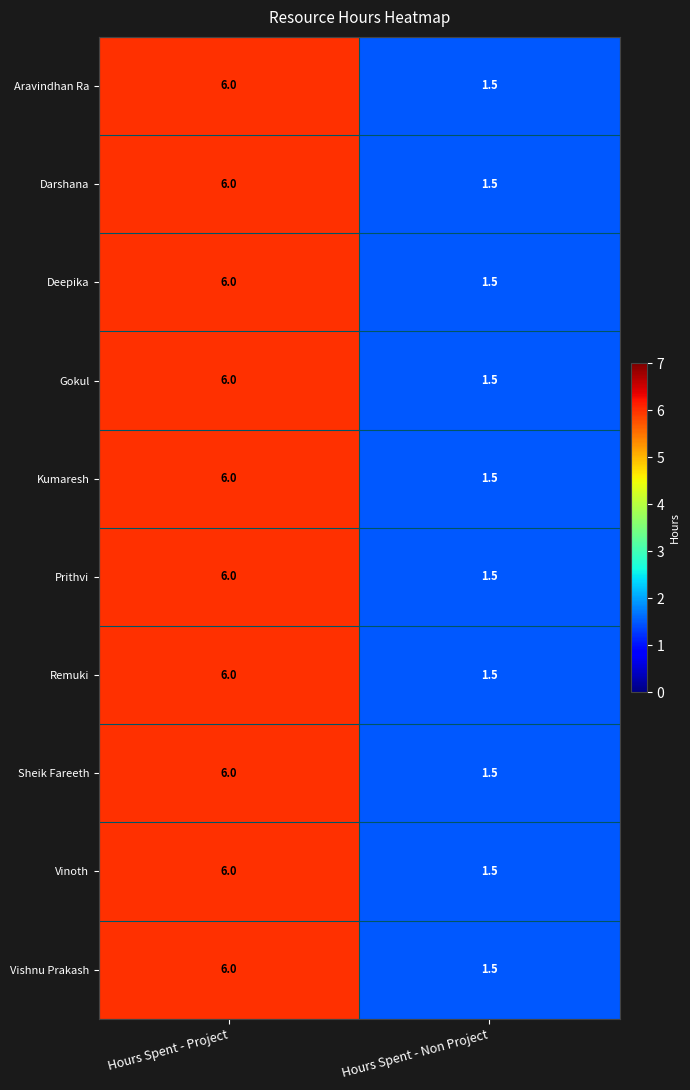

The value of Vishnu Prakash at Hours Spent - Non Project is 0.7. True or false?

False